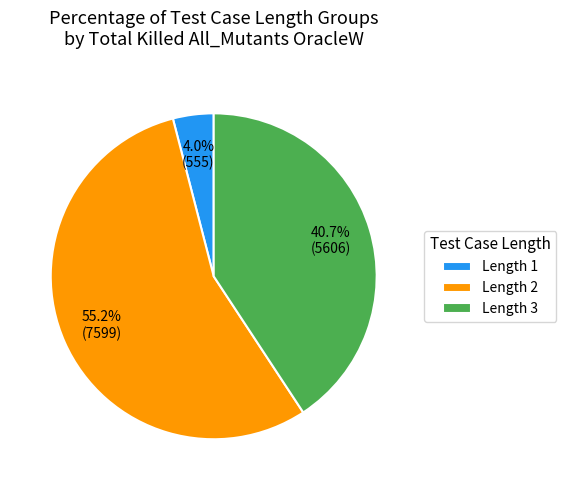

Between Length 1 and Length 2, which is larger?

Length 2